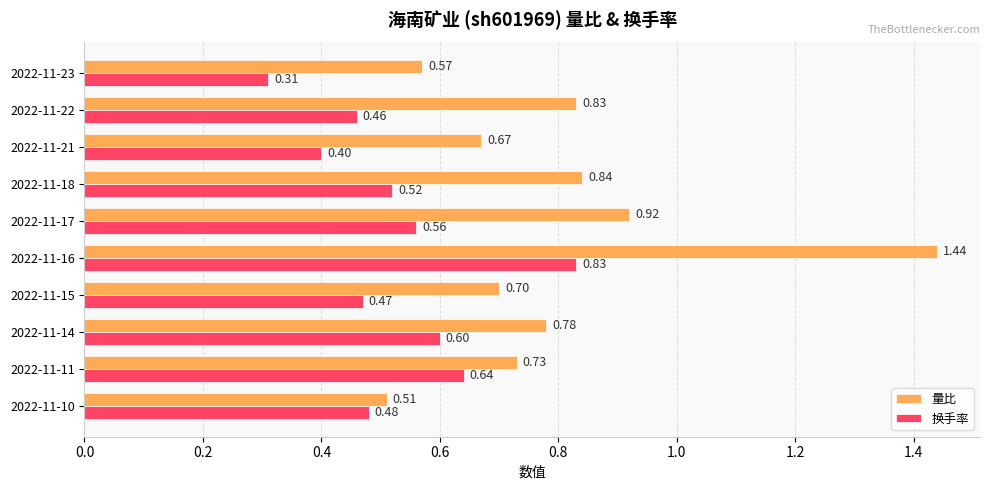

Which series has the widest spread of values?

量比